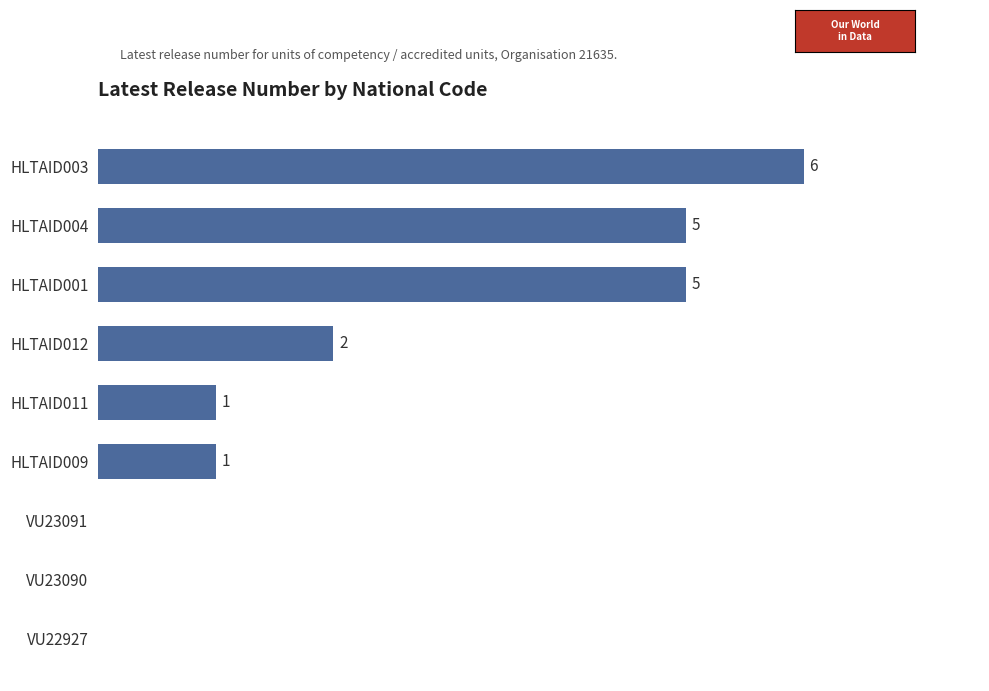

Between VU23090 and HLTAID004, which is larger?

HLTAID004